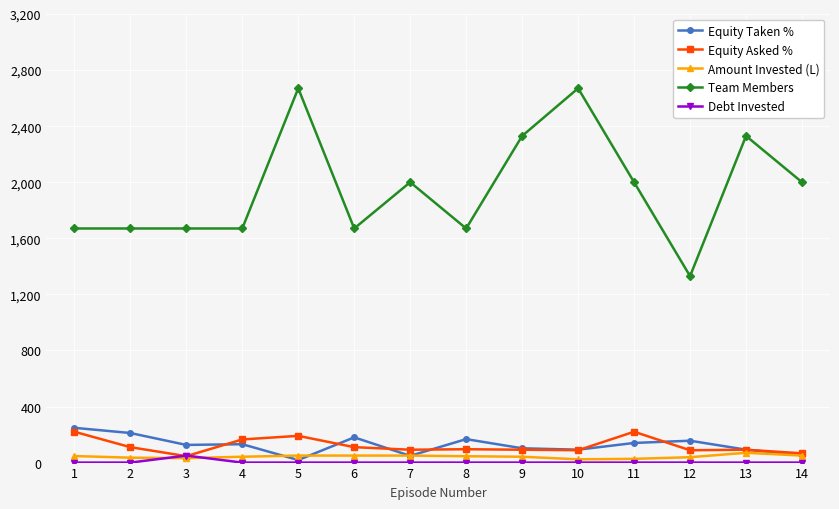

Where is the first local maximum for Debt Invested?

3